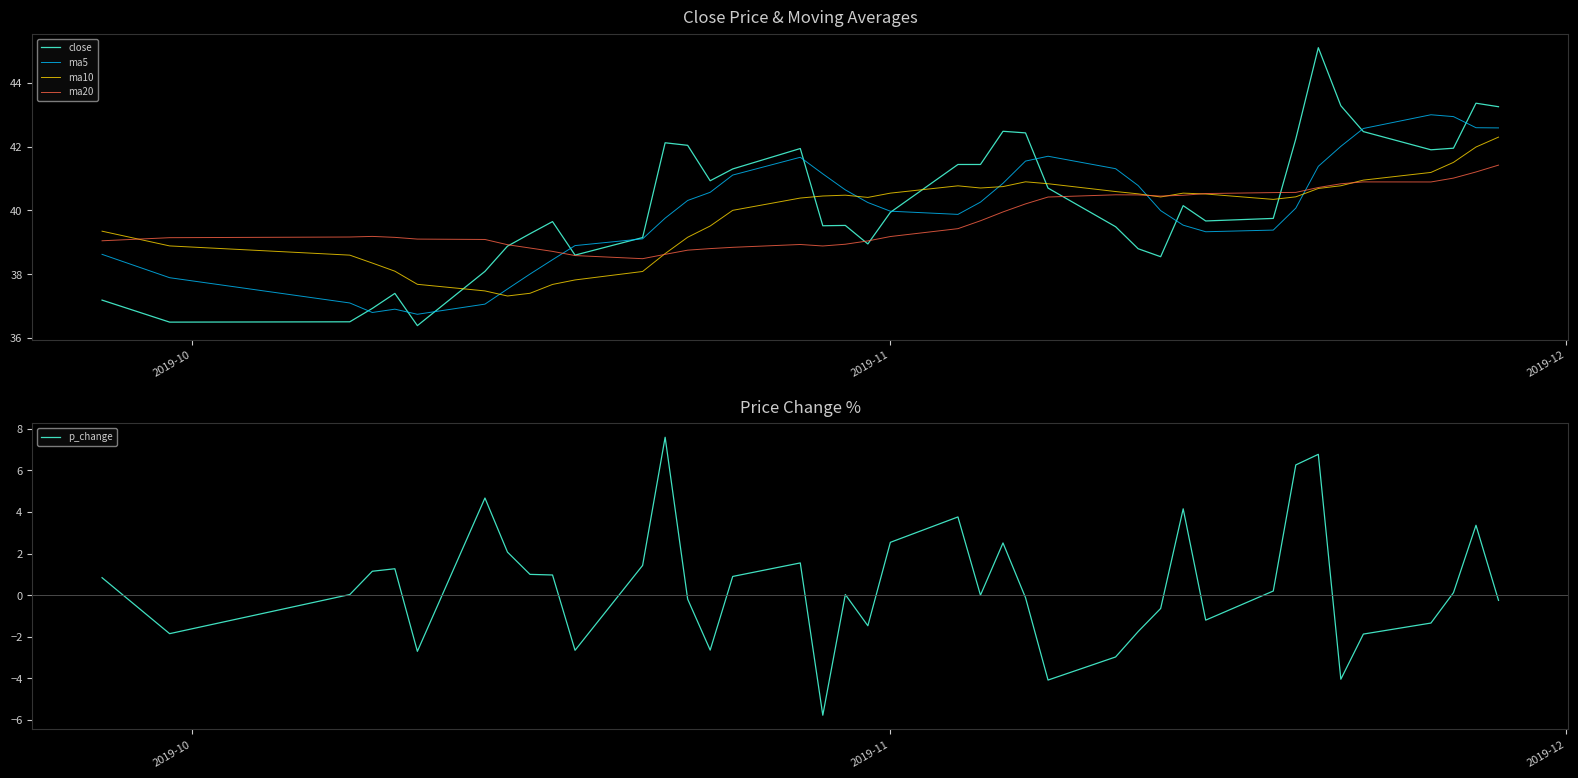

After their last crossing, which series has the higher values: ma20 or ma5?

ma5